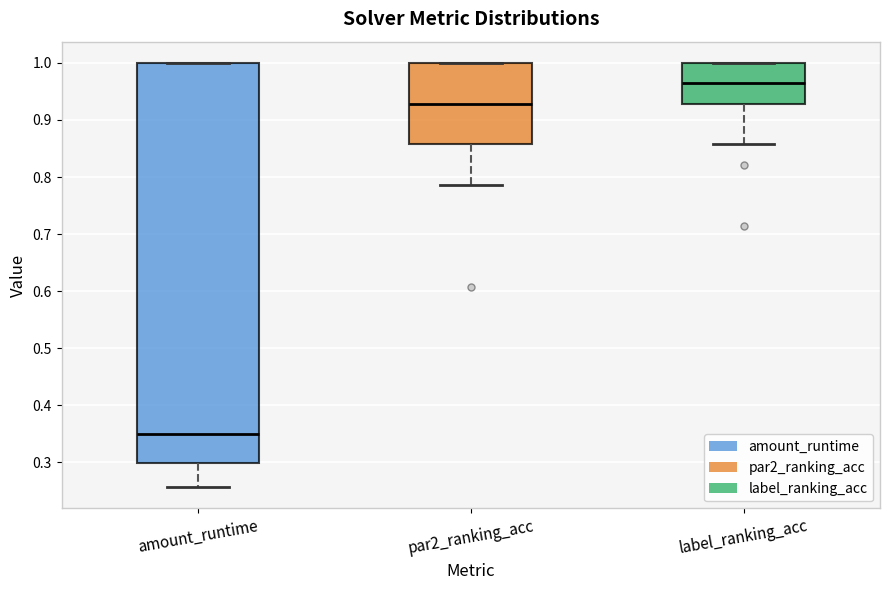

Reading left to right, read every box against the y-axis: the position of its median line, the range the box covers, and the ends of its whiskers. The values are not printed on the chart, so give them approximately, as read against the axis.

amount_runtime: median 0.35, box 0.30 to 1.00, whiskers 0.26 to 1.00
par2_ranking_acc: median 0.93, box 0.86 to 1.00, whiskers 0.79 to 1.00
label_ranking_acc: median 0.96, box 0.93 to 1.00, whiskers 0.86 to 1.00